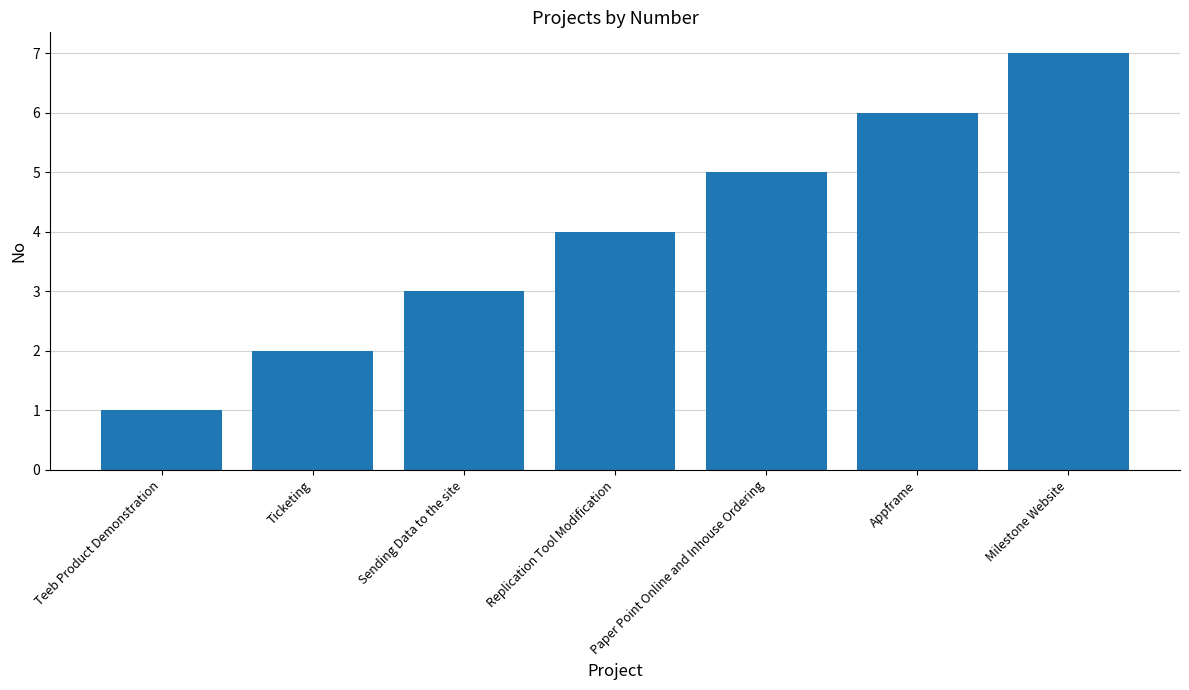

Reading right to left, extract all data points from this chart.

Milestone Website=7	Appframe=6	Paper Point Online and Inhouse Ordering=5	Replication Tool Modification=4	Sending Data to the site=3	Ticketing=2	Teeb Product Demonstration=1